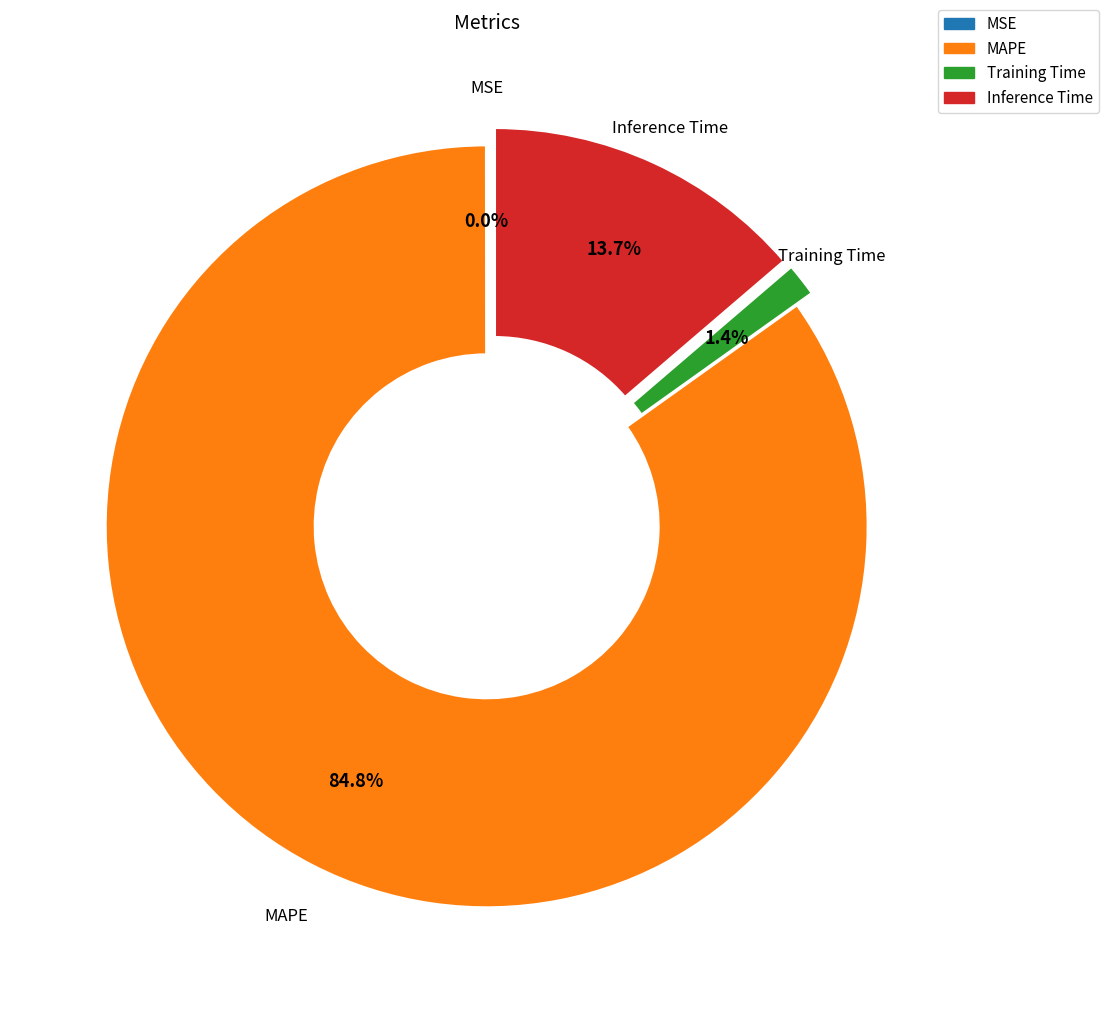

The MSE slice represents 1% of the pie. True or false?

False